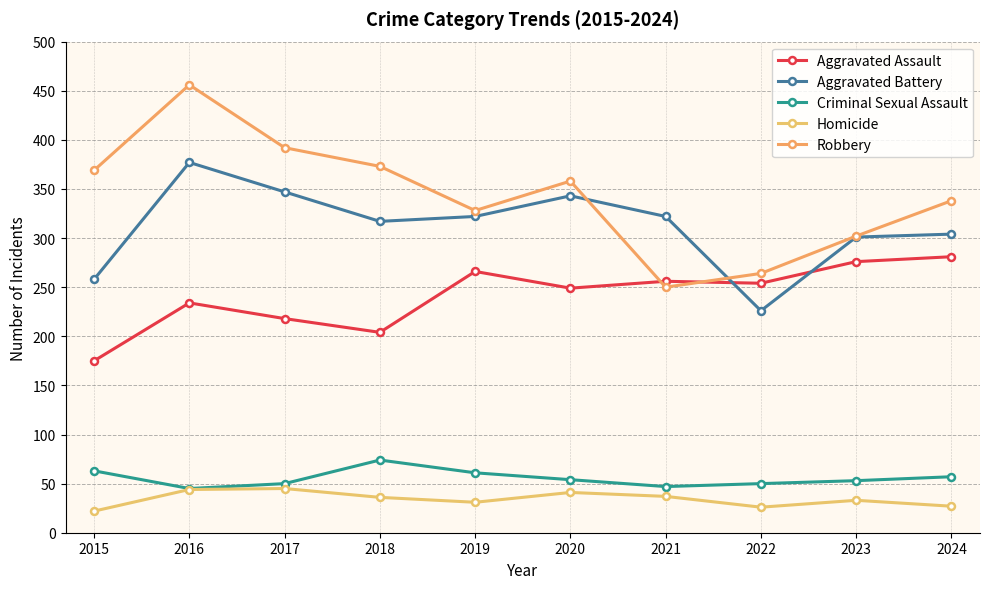

What is the approximate value of Homicide at 2018, to the nearest 10?

40